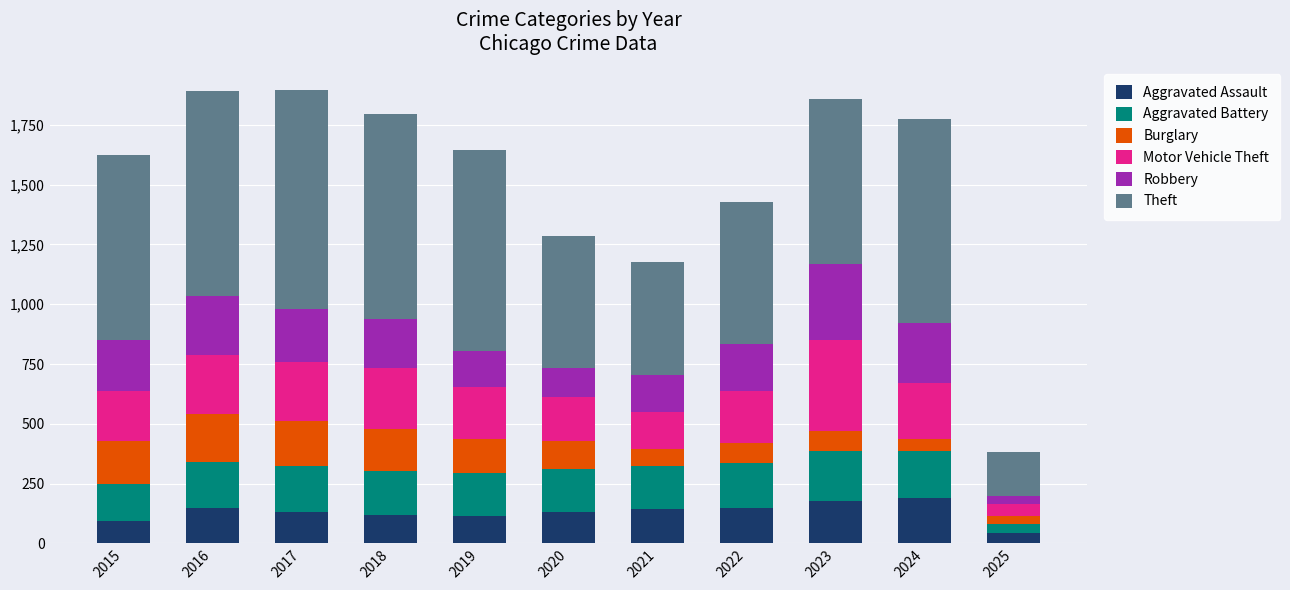

What is the total value across all series at 2022?

1427